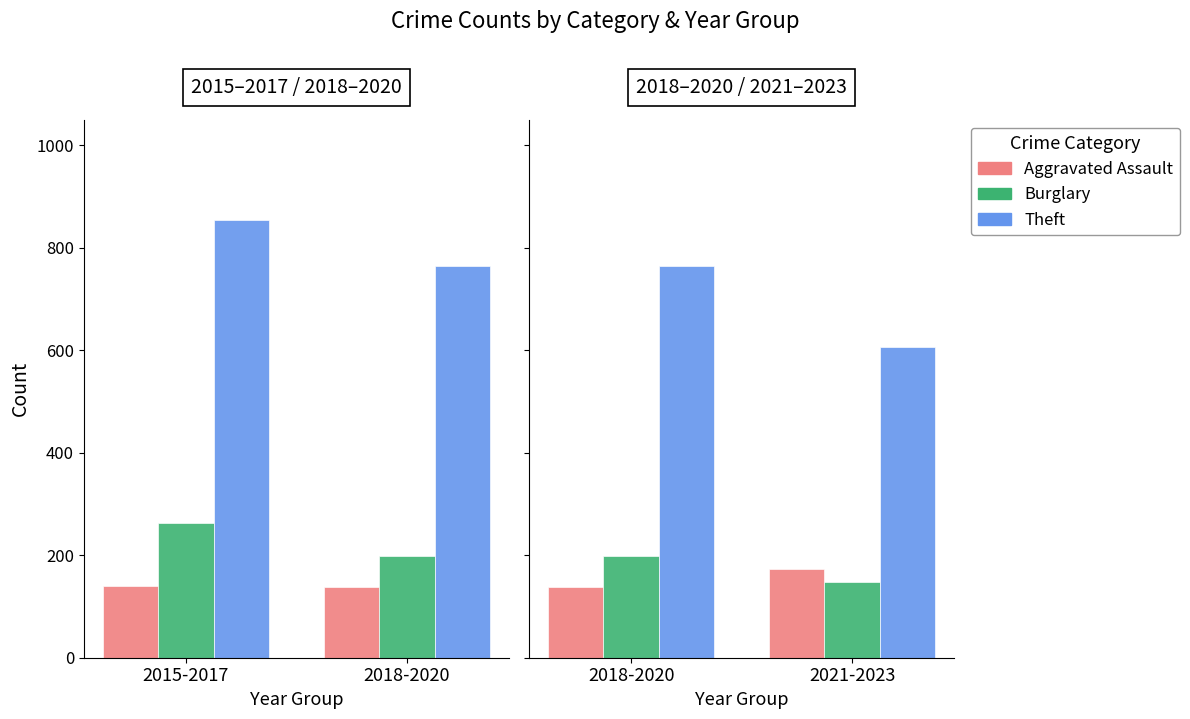

How many groups of bars are there?

2